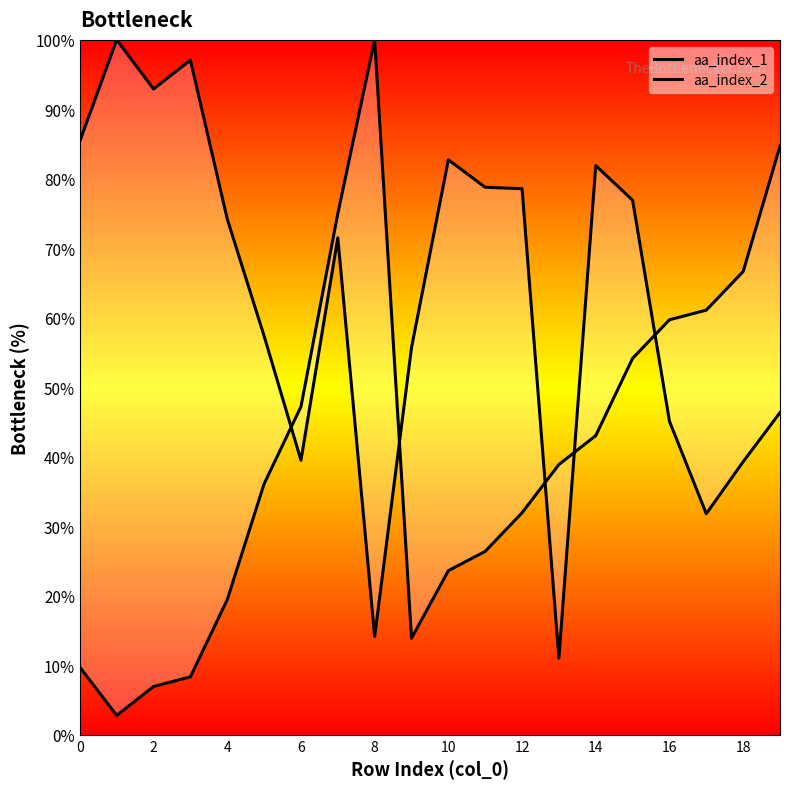

What is the maximum value for aa_index_2?

100.0